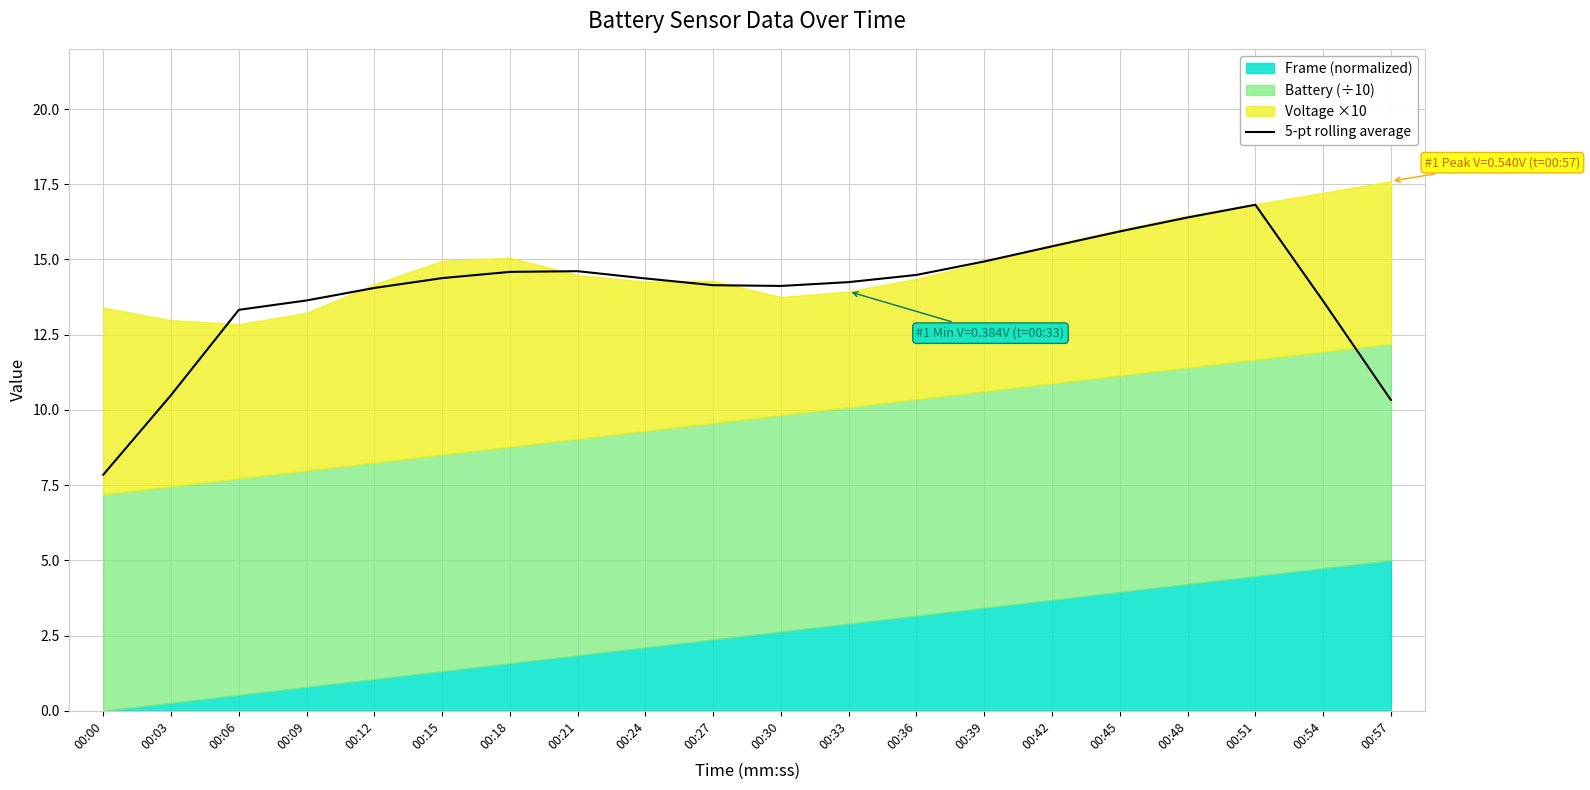

What is the minimum value shown in the chart?

7.8